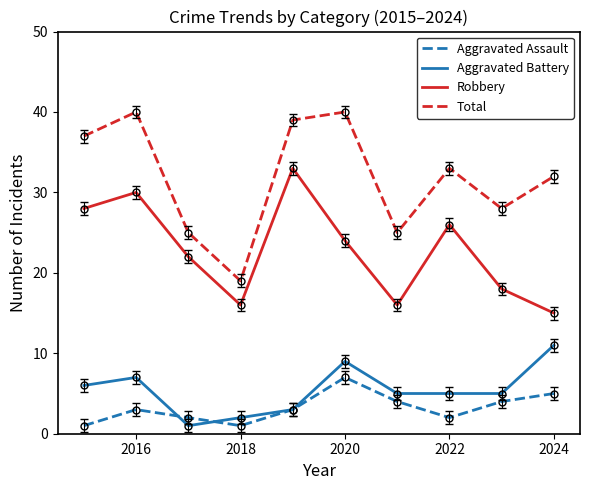

Which series has the largest total across all categories?

Total